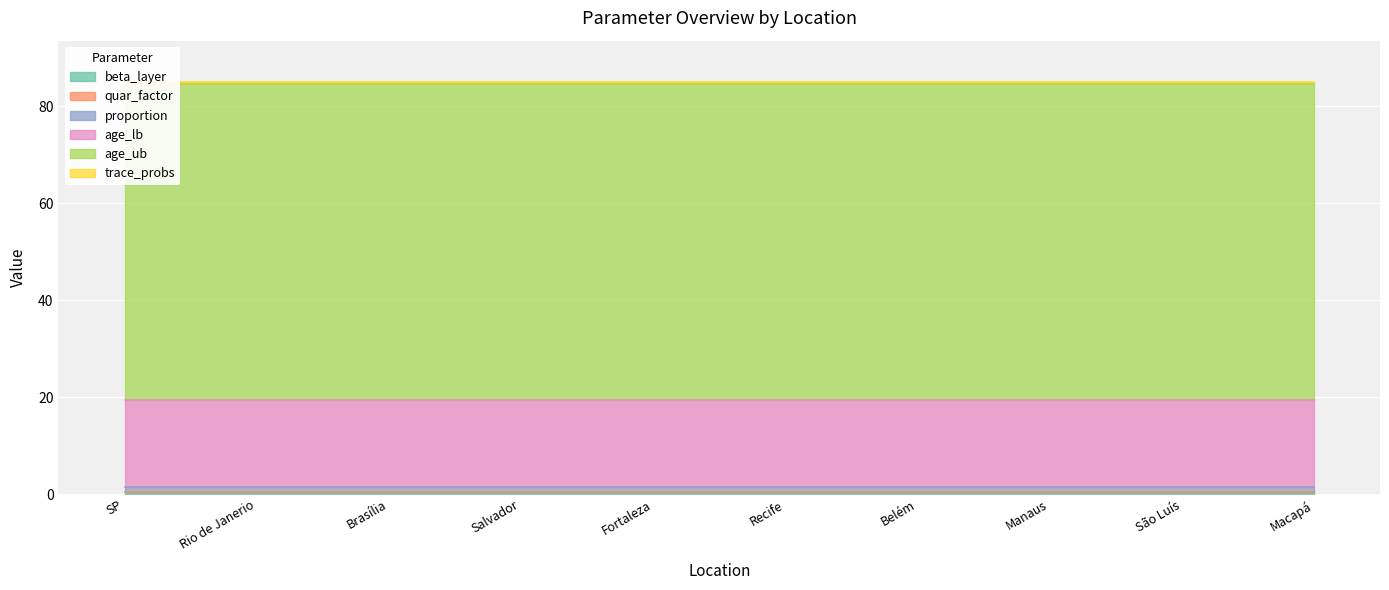

True or false: trace_probs has a value of 0.5 at São Luís.

True